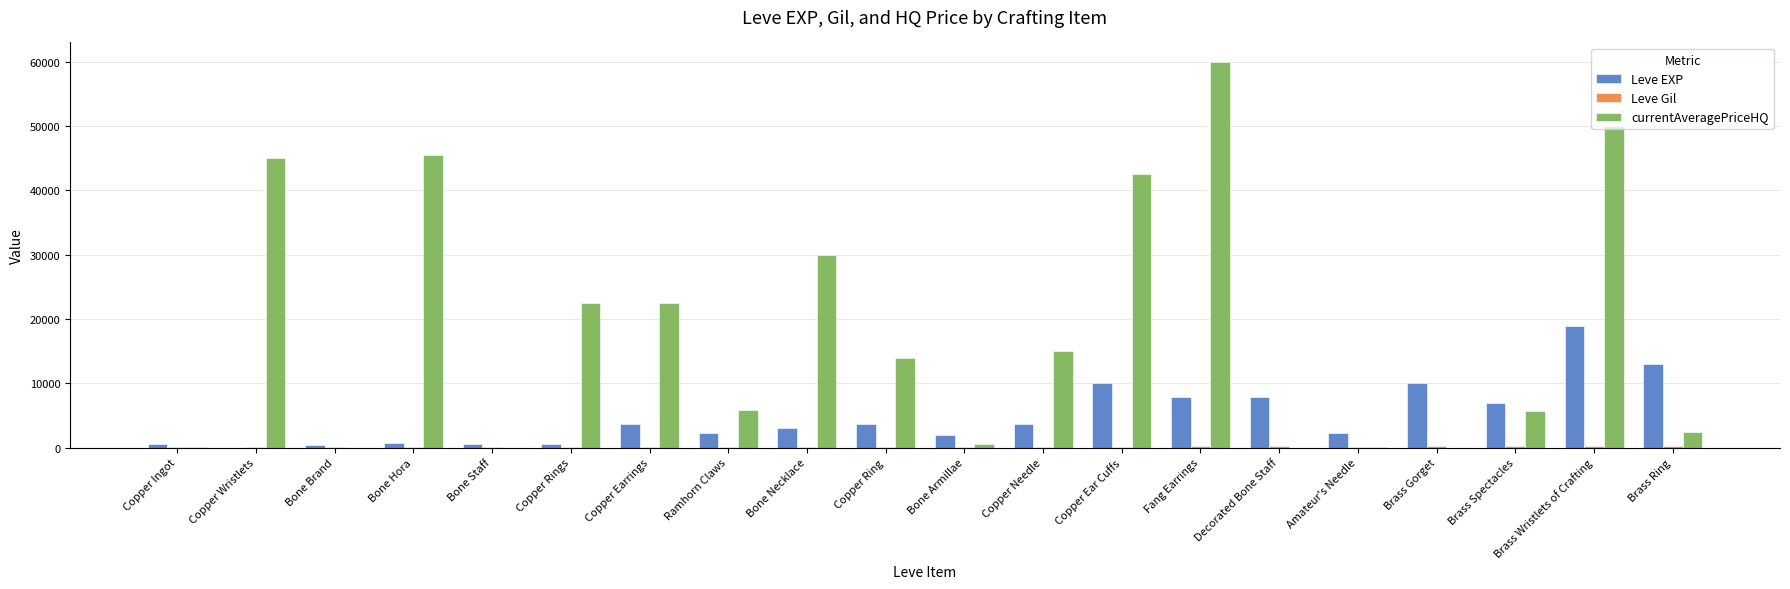

Which series has the largest total across all categories?

currentAveragePriceHQ